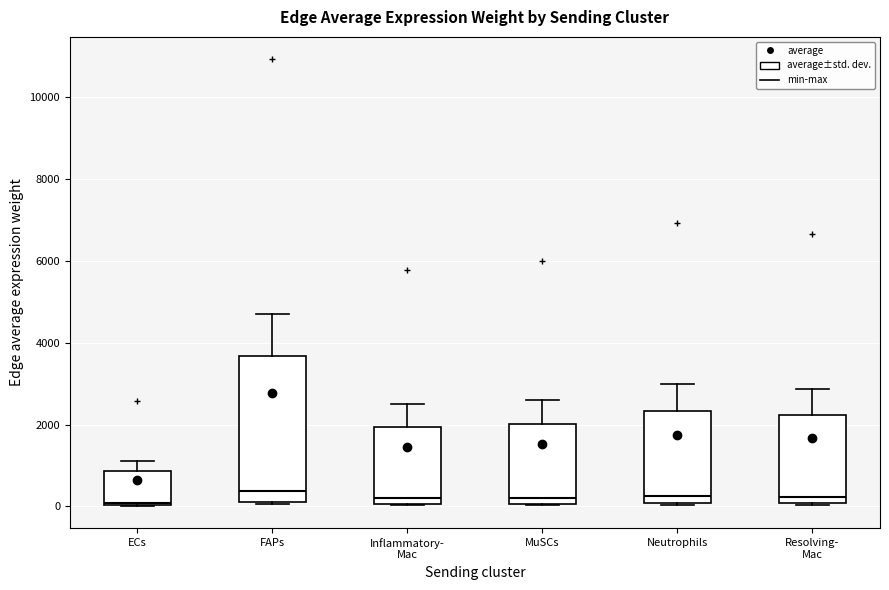

Where is the lower edge of the box for Neutrophils on the y-axis? The values are not printed on the chart, so give them approximately, as read against the axis.

0